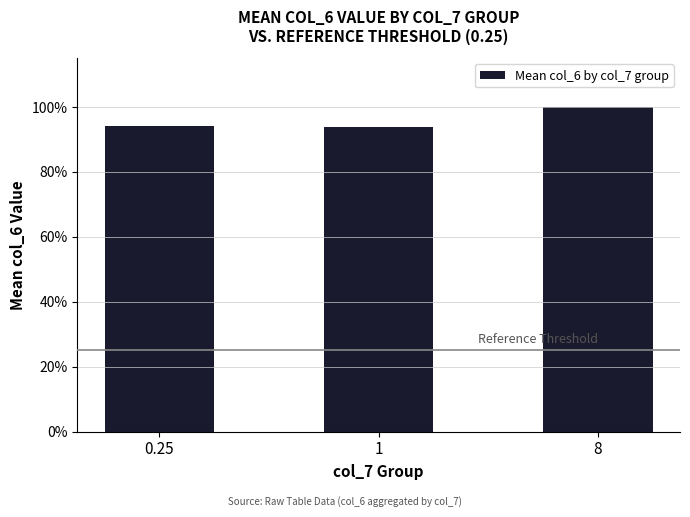

How many values are between 0 and 1?

3